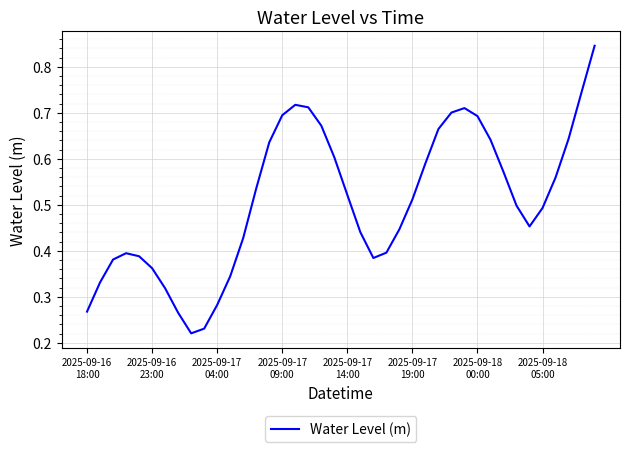

Reading left to right, extract all data points from this chart.

0.3	0.3	0.4	0.4	0.4	0.4	0.3	0.3	0.2	0.2	0.3	0.3	0.4	0.5	0.6	0.7	0.7	0.7	0.7	0.6	0.5	0.4	0.4	0.4	0.4	0.5	0.6	0.7	0.7	0.7	0.7	0.6	0.6	0.5	0.5	0.5	0.6	0.6	0.7	0.8